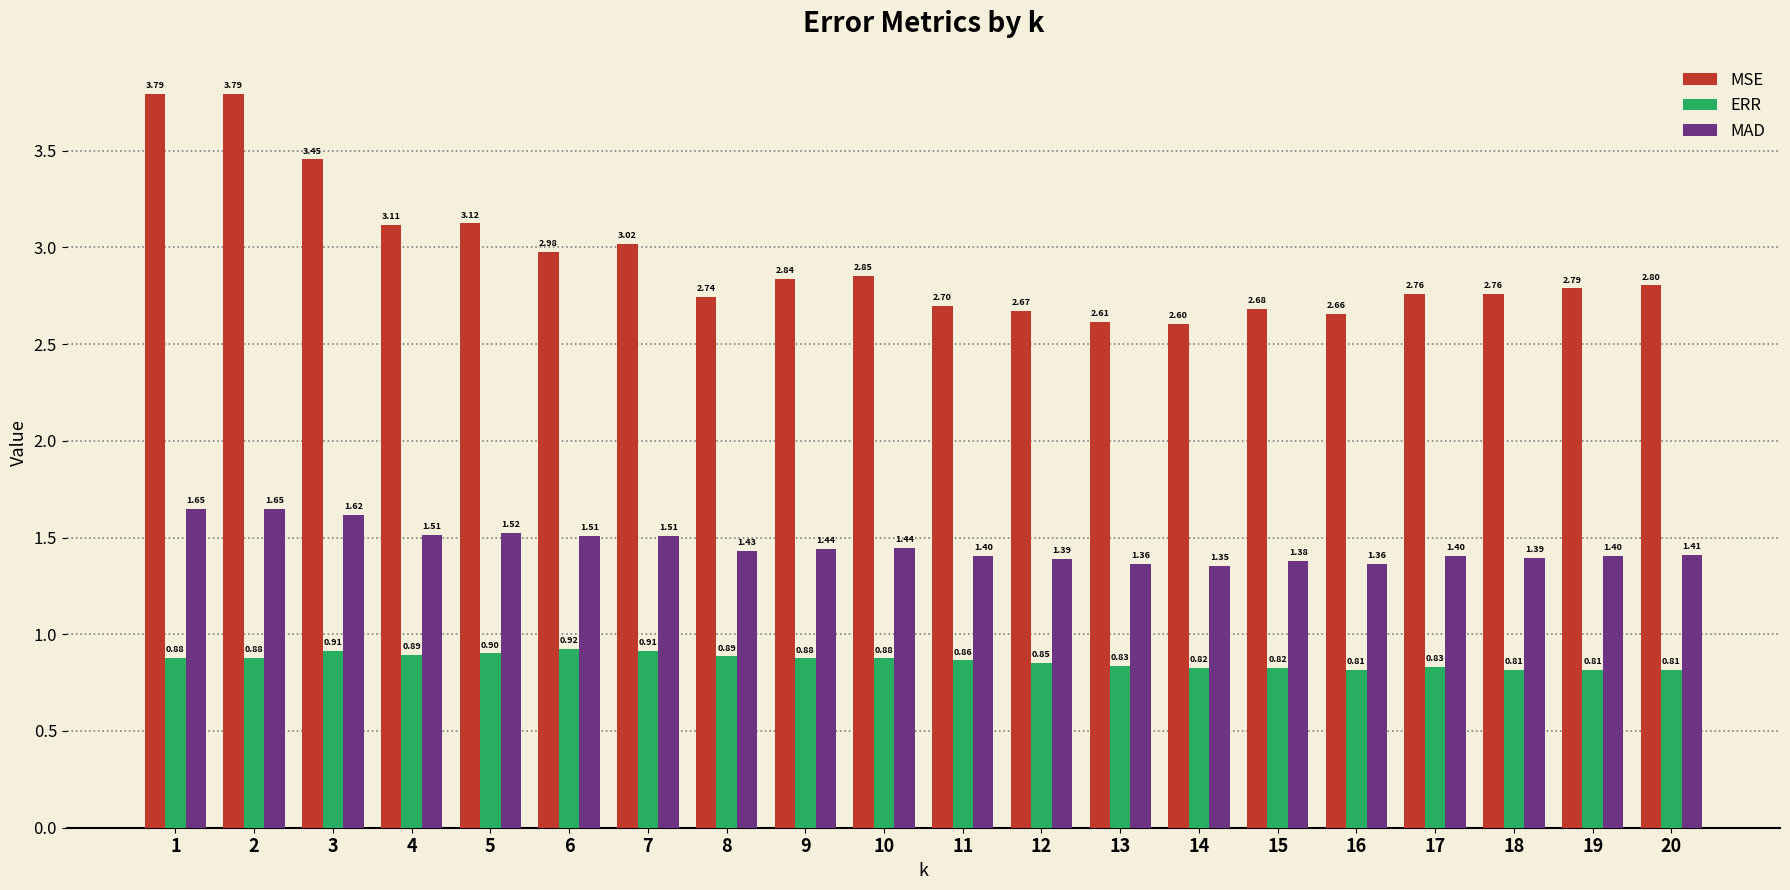

The value of ERR at 15 is 1.1. True or false?

False